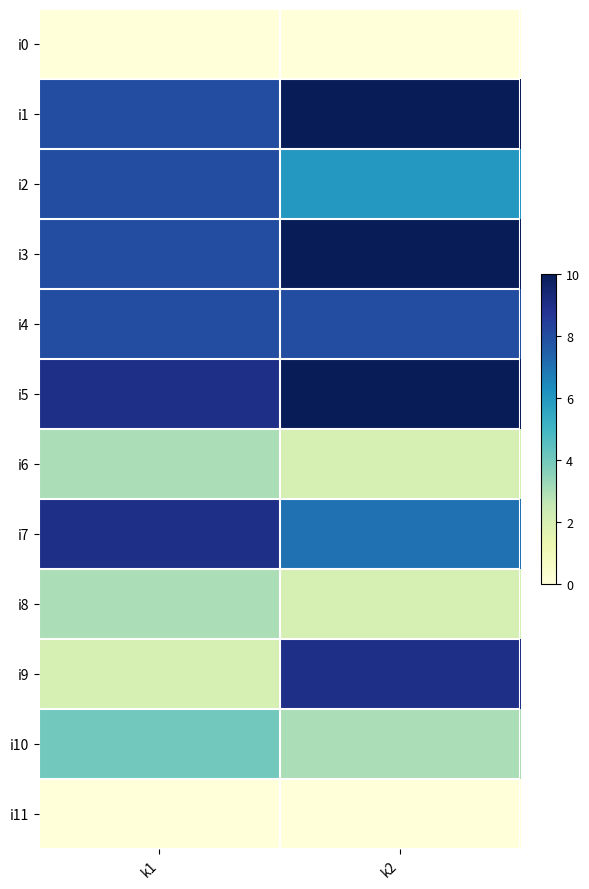

Between k1 and k2, which series saw the biggest shift?

i9